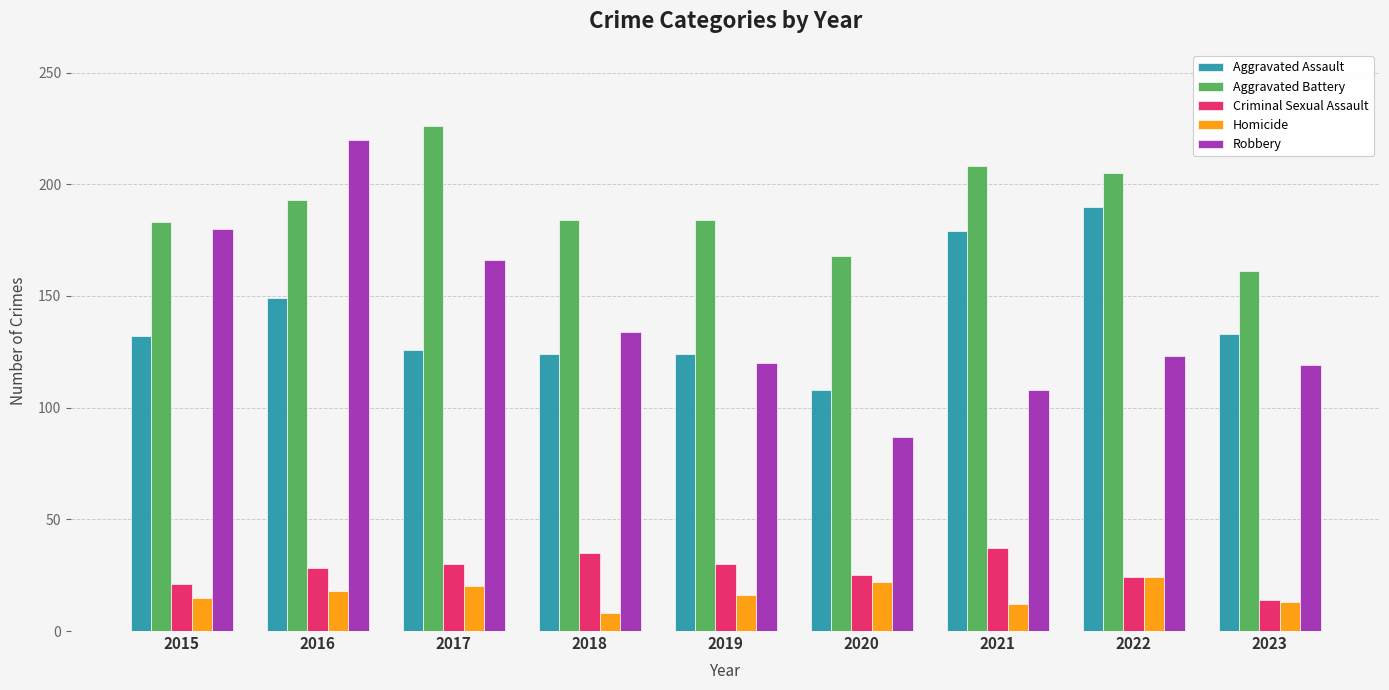

Where is Aggravated Assault nearest to the value 149?

2016